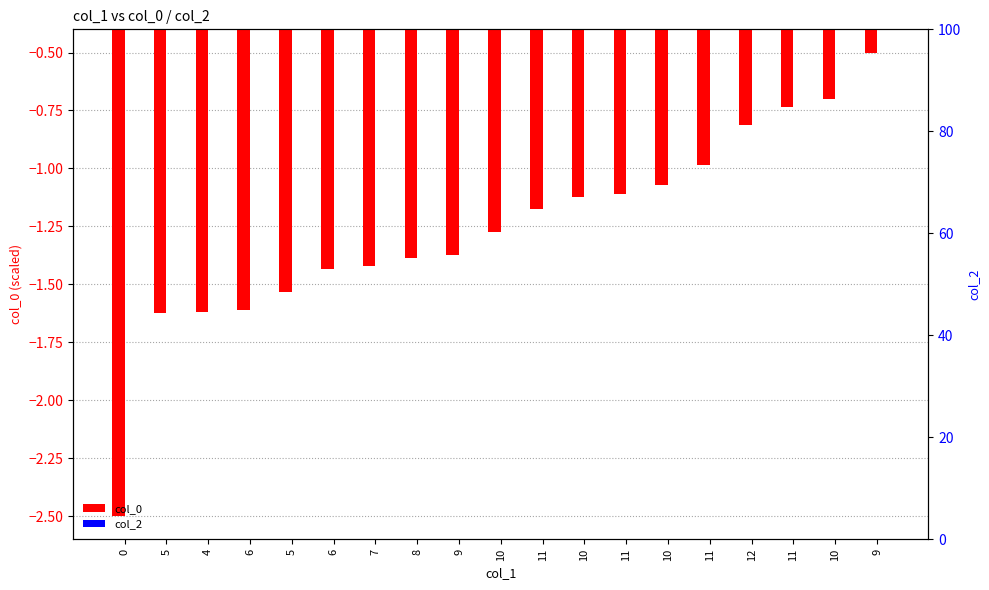

What is the total value across all series at 9?

-1.4